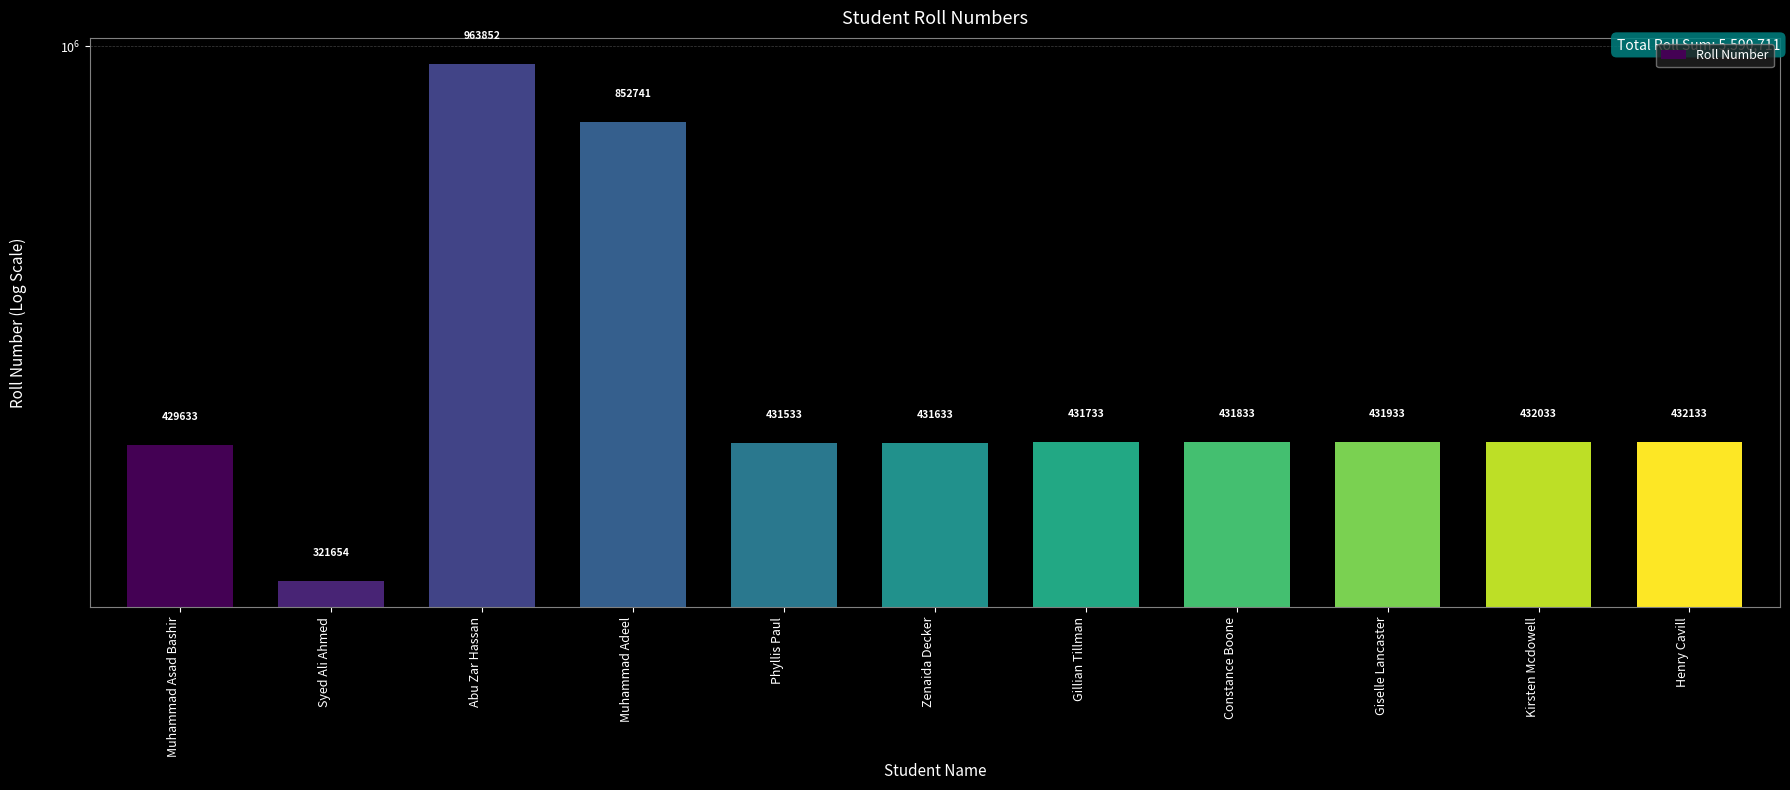

What value does the data have at Zenaida Decker, to the nearest 10?

431630